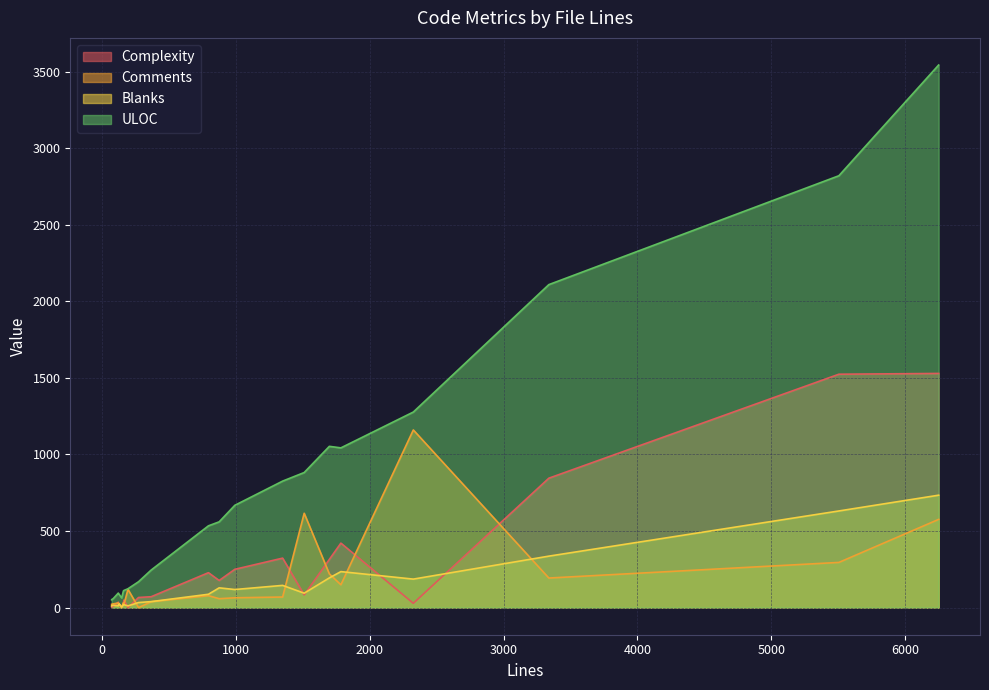

Which series has the largest range (max minus min)?

ULOC